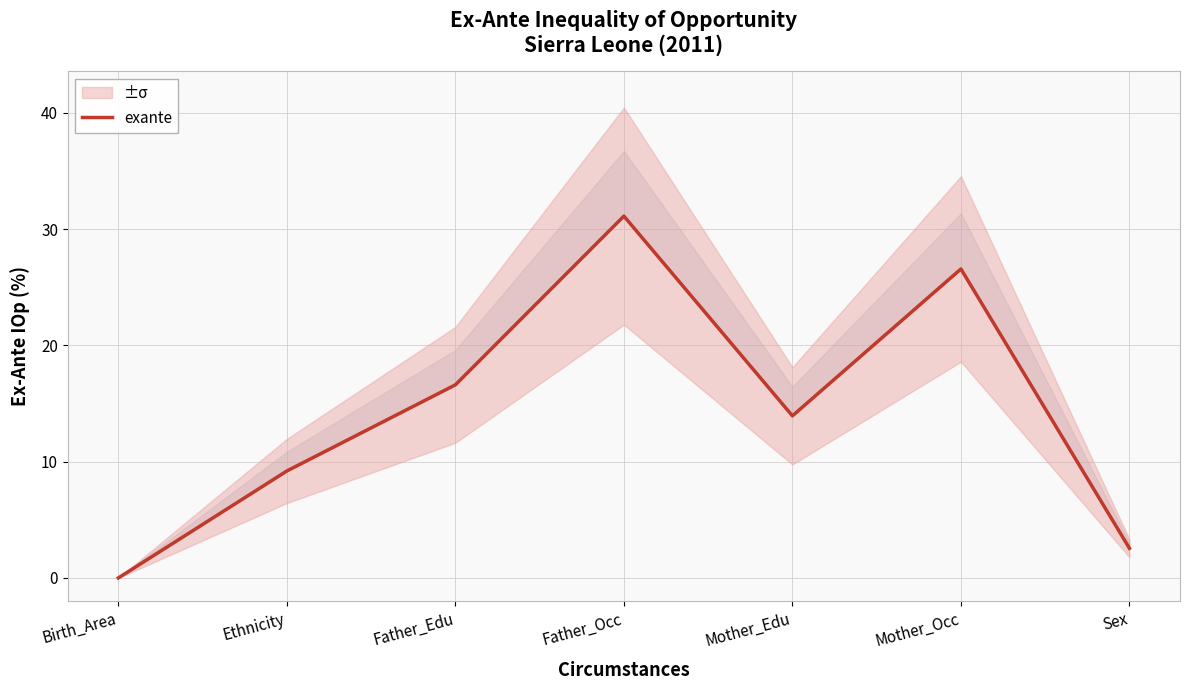

What is the maximum value shown in the chart?

31.1